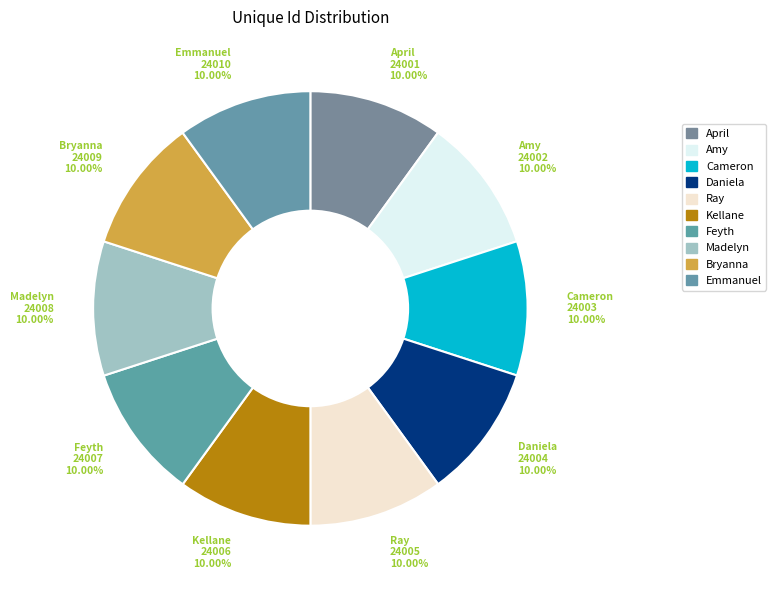

How many slices are in this pie chart?

10